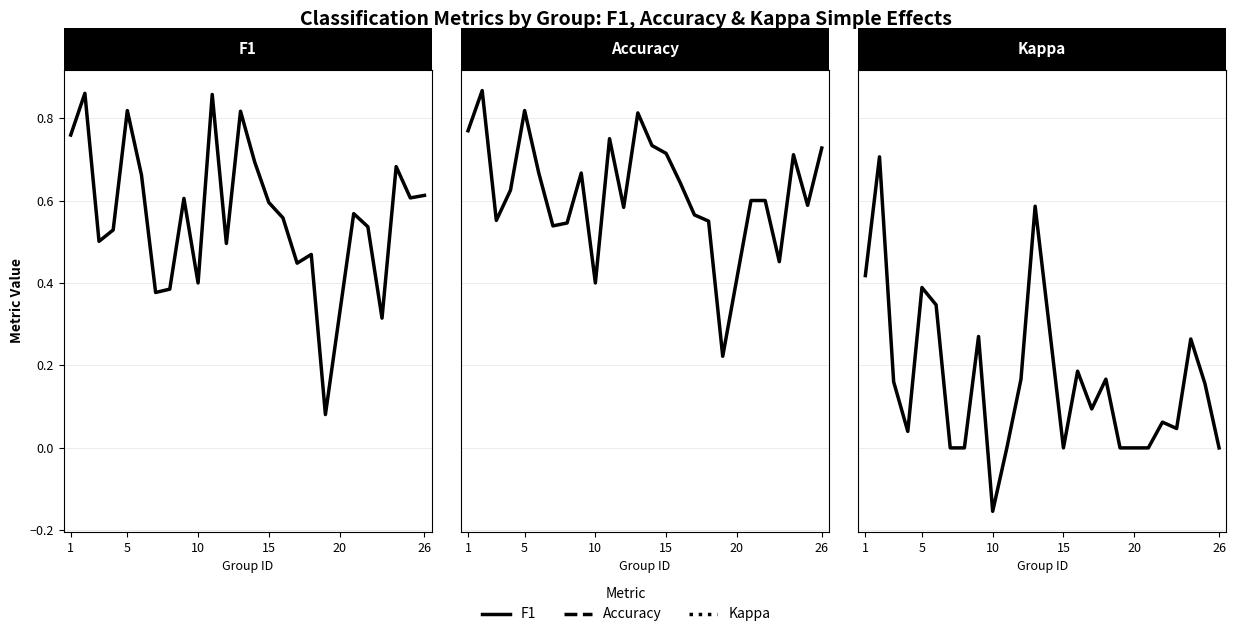

True or false: Accuracy and Kappa intersect in this chart.

False